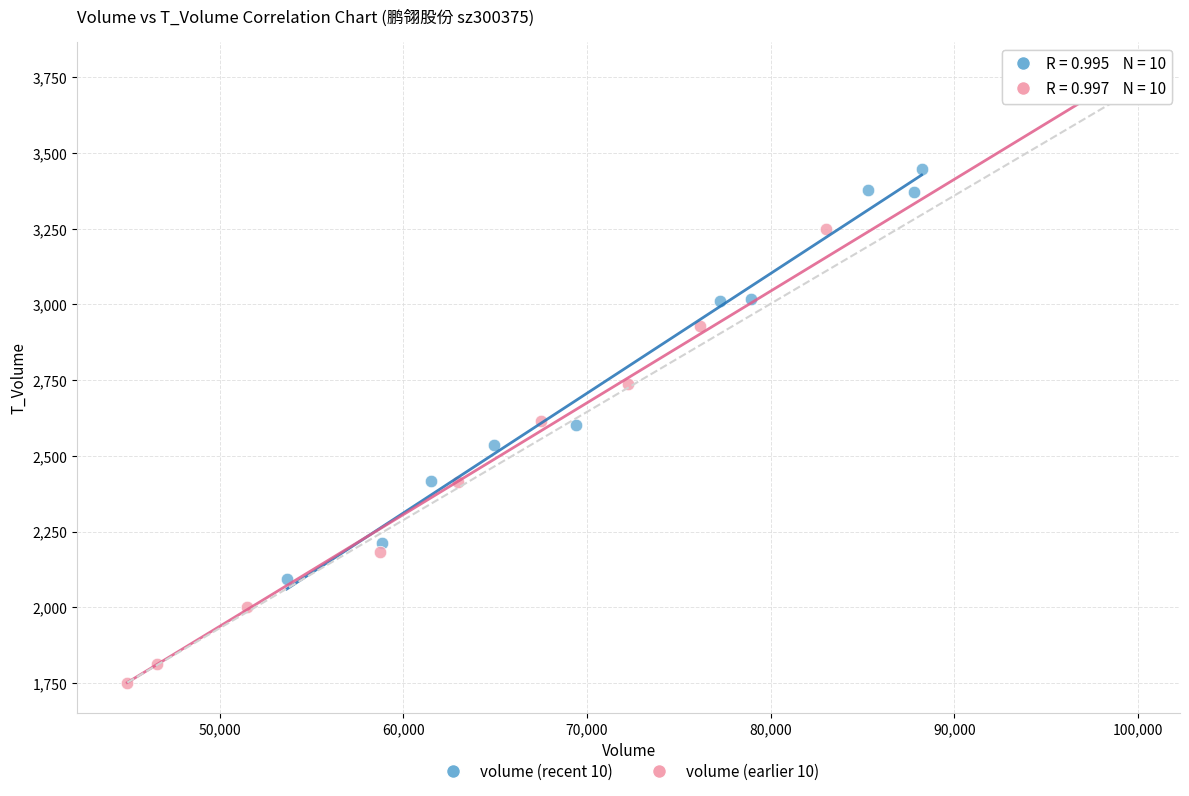

Which series contains the lowest Y value?

volume (earlier 10)